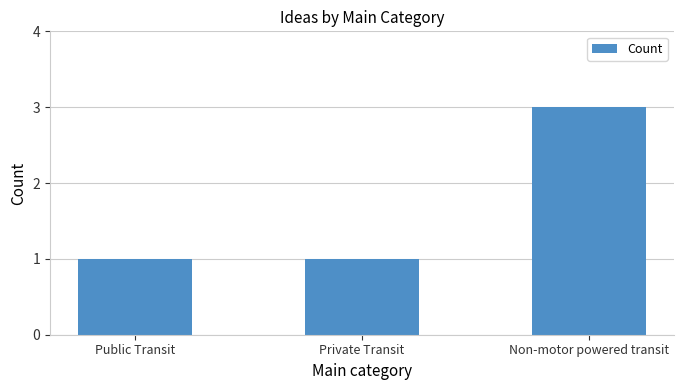

True or false: the data shows 0 at Private Transit.

False